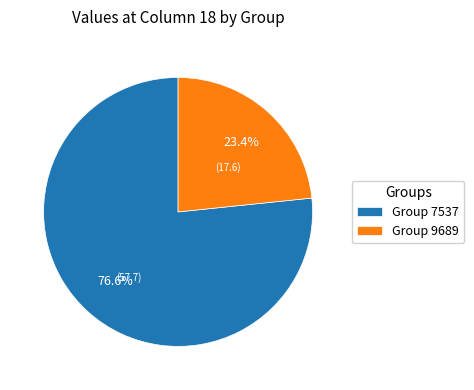

What percentage is NOT represented by Group 9689?

76.6%